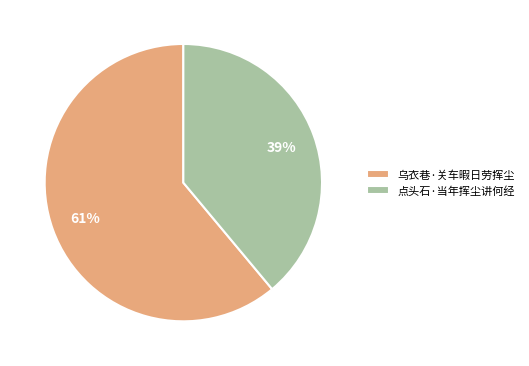

To the nearest percent, what is the difference between the 点头石·当年挥尘讲何经 and 乌衣巷·关车暇日劳挥尘 slice percentages?

22%